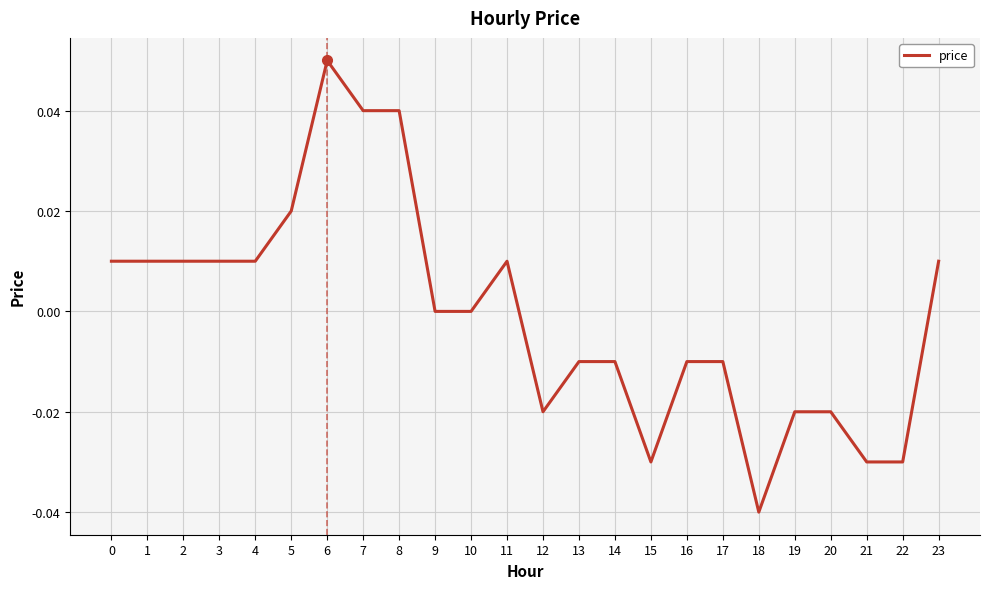

Is it true that the value at 23 is 0.0?

True